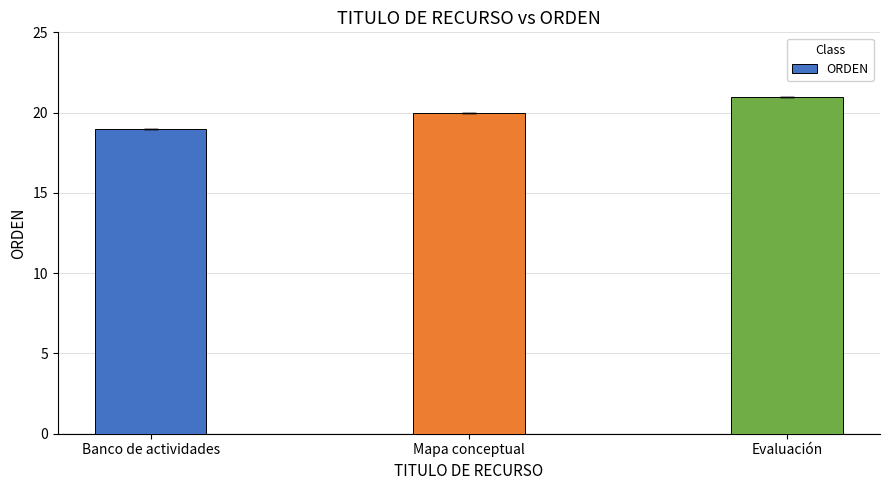

Reading left to right, extract all data points from this chart.

Banco de actividades=19	Mapa conceptual=20	Evaluación=21